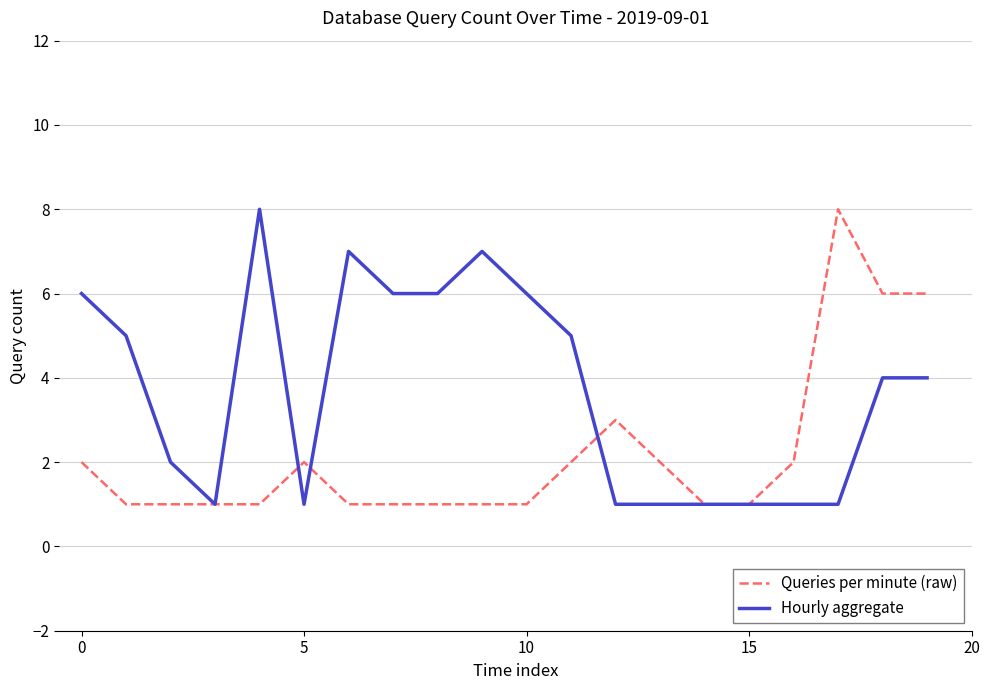

What is the greatest value displayed?

8